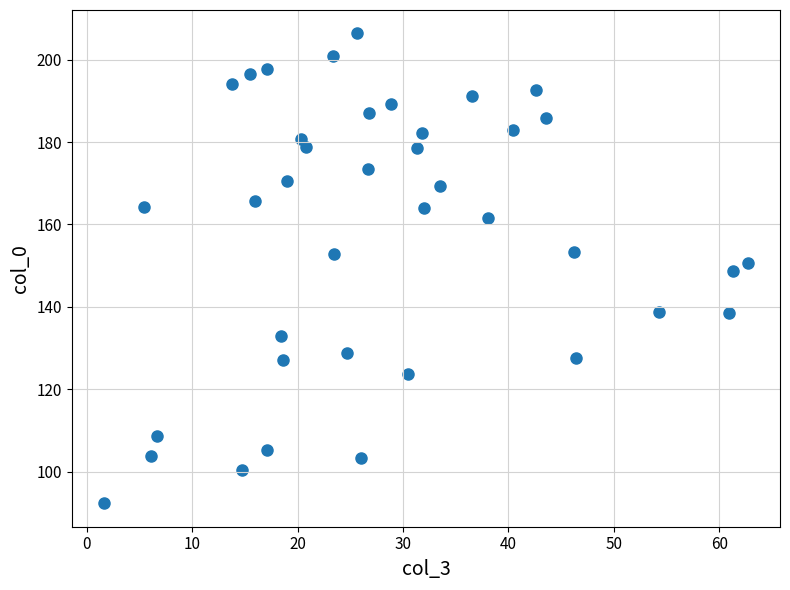

What is the range of Y values (max minus min)?

113.9